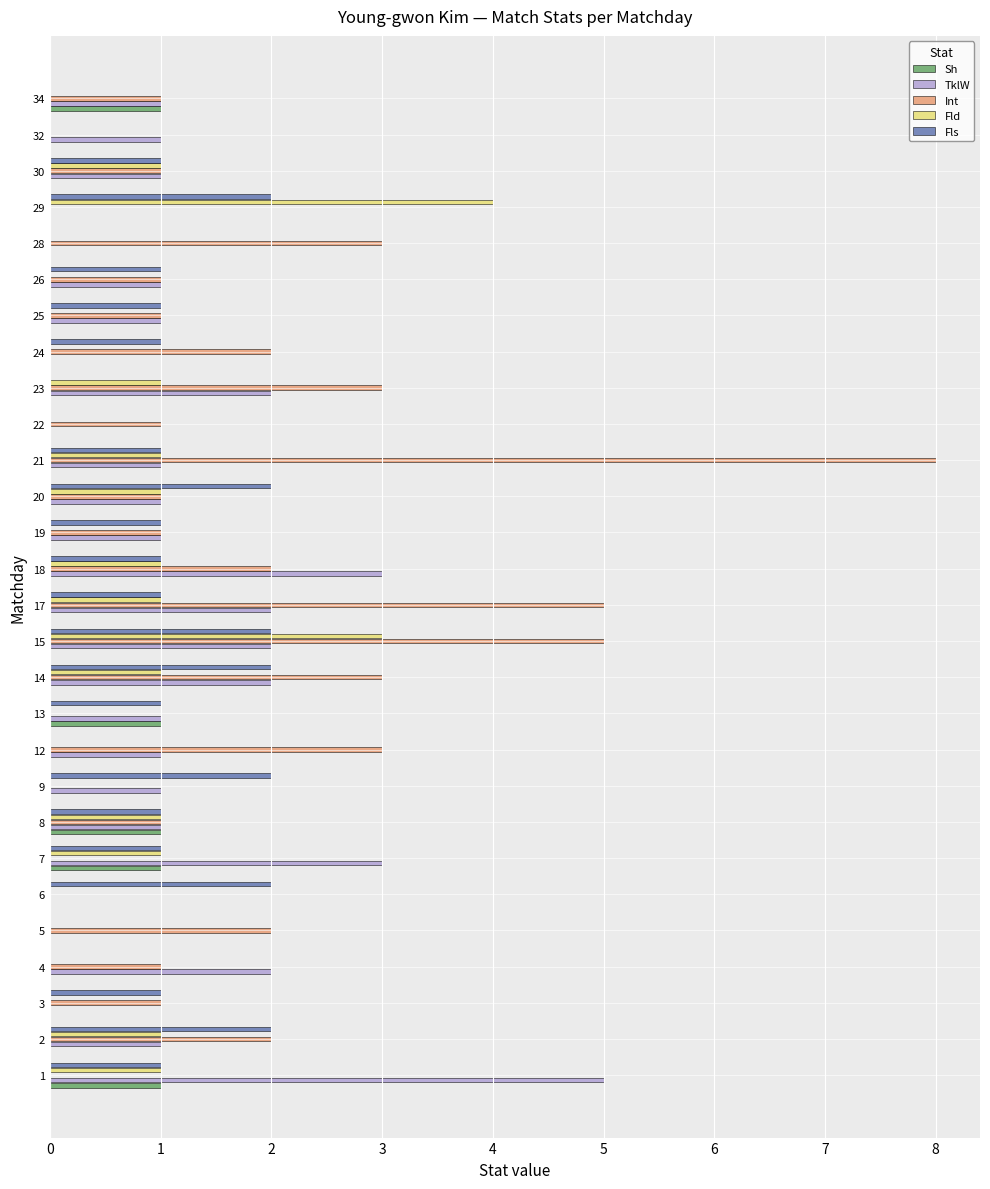

What are all the series names shown in the legend?

Sh, TklW, Int, Fld, Fls